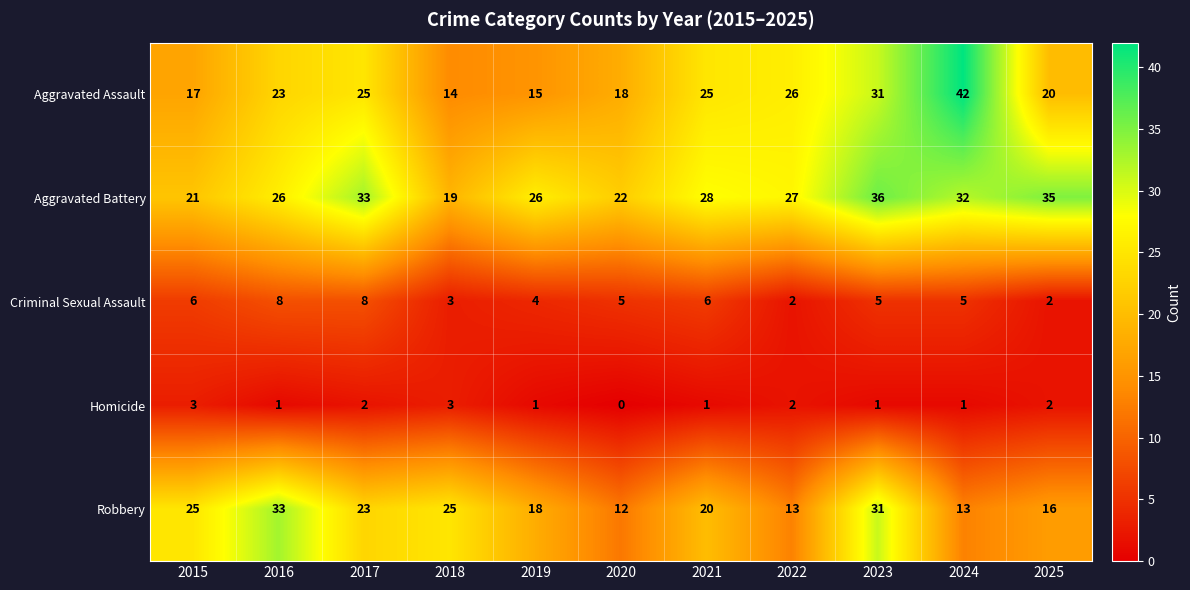

What is the total value across all series at 2019?

64